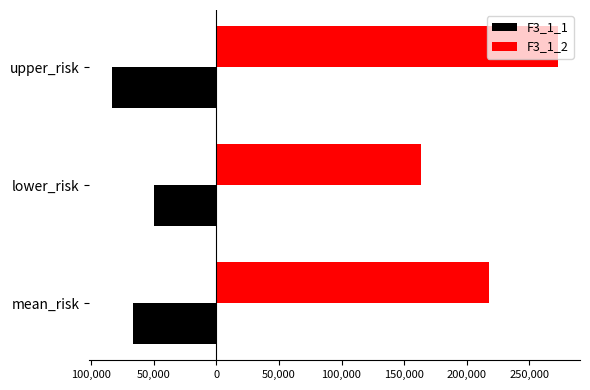

What are all the series names shown in the legend?

F3_1_1, F3_1_2